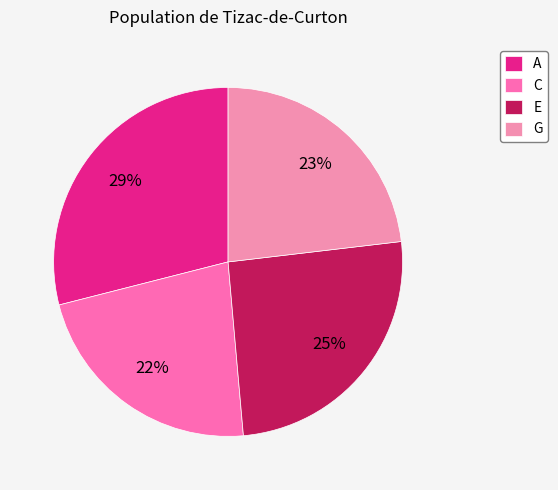

Count the number of slices in the pie.

4